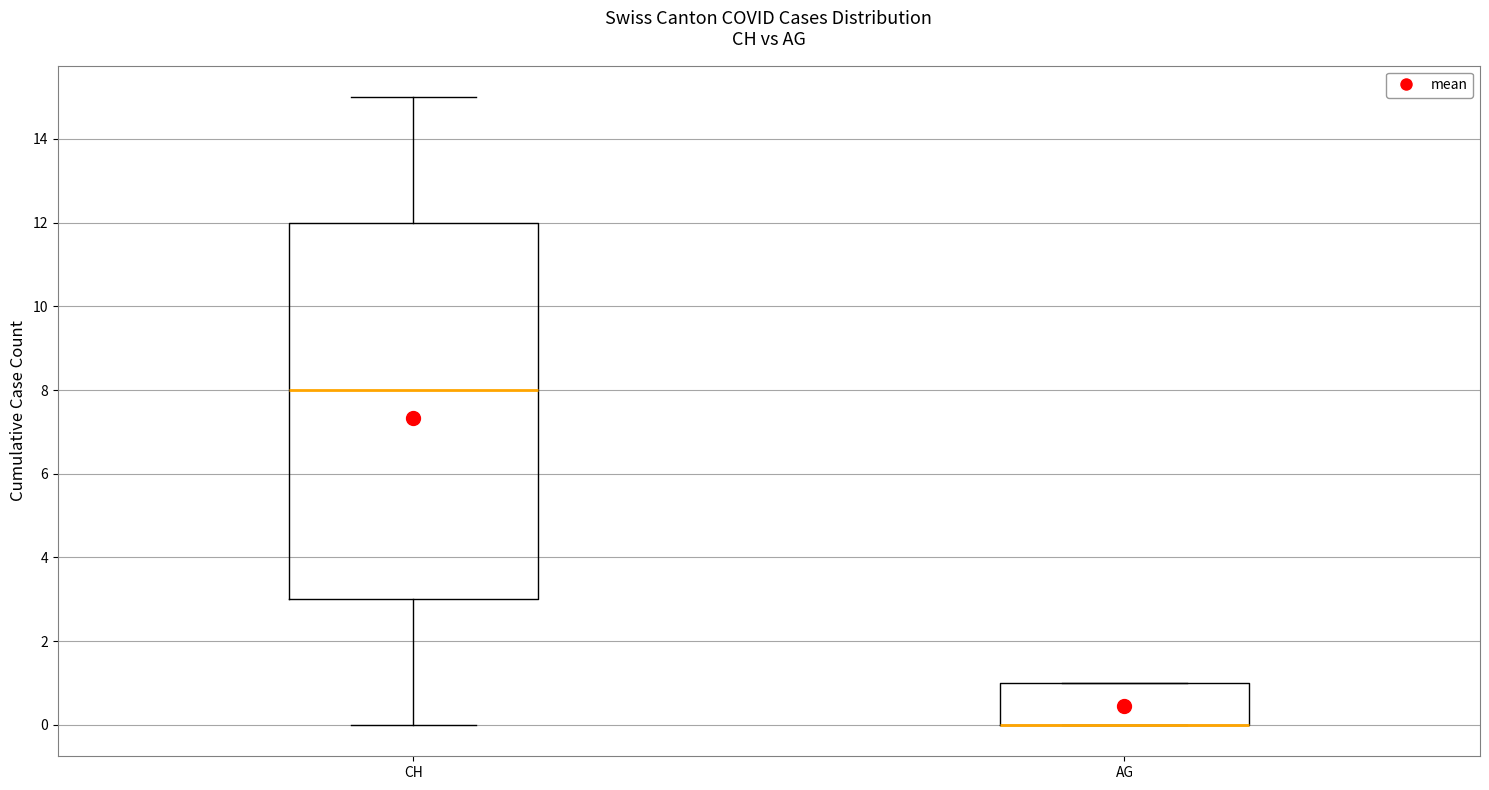

Reading left to right, transcribe this box plot: for each box, give where its median line is, the range the box spans, and where its two whiskers end, as read against the y-axis. The values are not printed on the chart, so give them approximately, as read against the axis.

CH: median 8, box 3 to 12, whiskers 0 to 15
AG: median 0 (drawn on the box's lower edge), box 0 to 1, whiskers 0 to 1